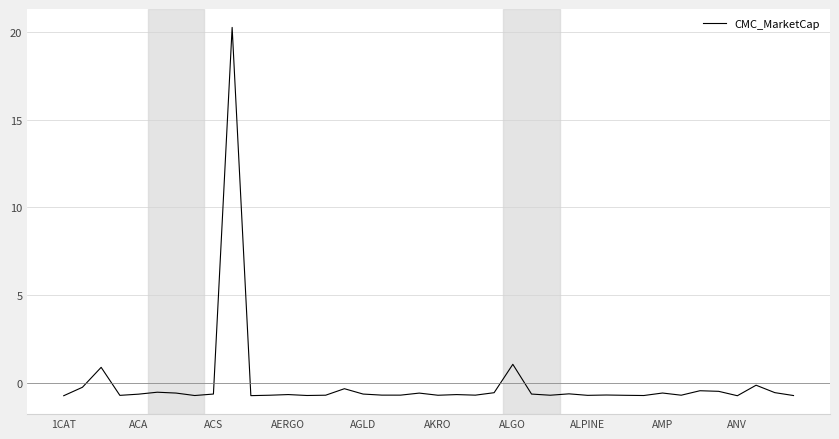

What is the greatest value displayed?

20.2